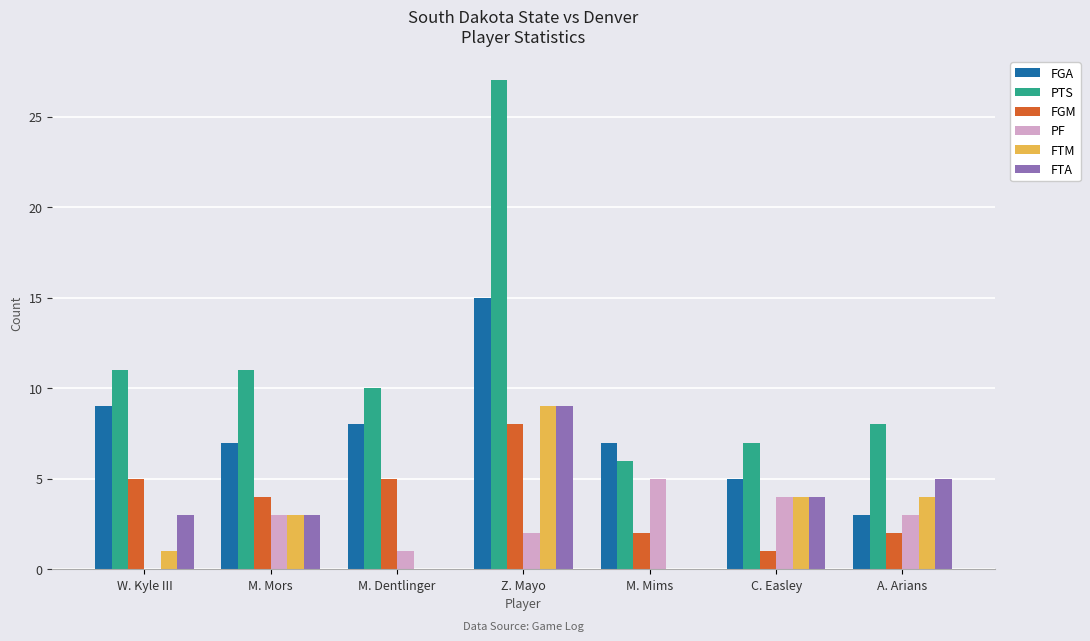

Read the PTS value at Z. Mayo.

27